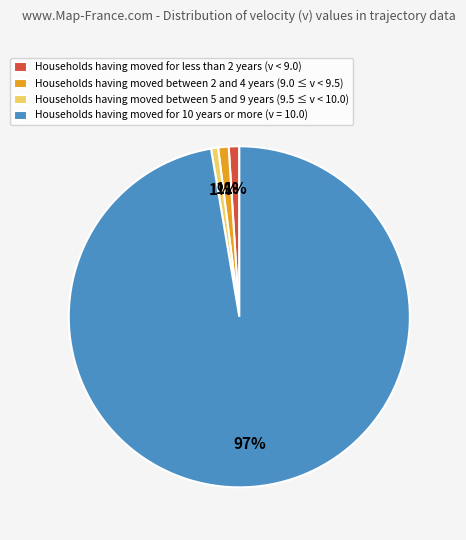

Is the sum of Households having moved for less than 2 years (v < 9.0) and Households having moved between 5 and 9 years (9.5 ≤ v < 10.0) greater than half?

No